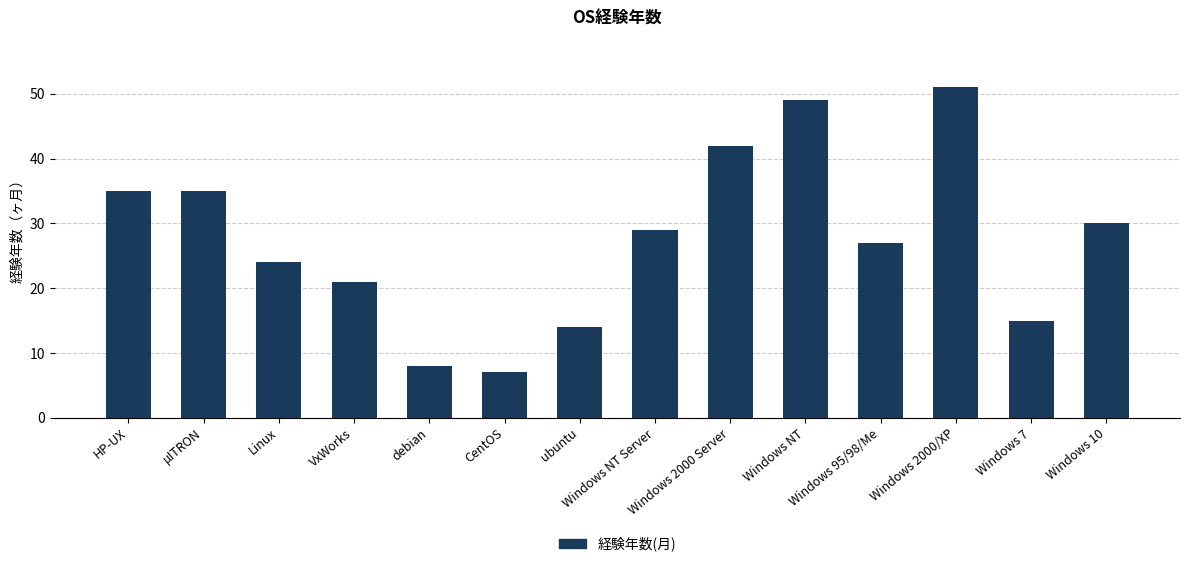

Read the value at μITRON, to the nearest 10.

40